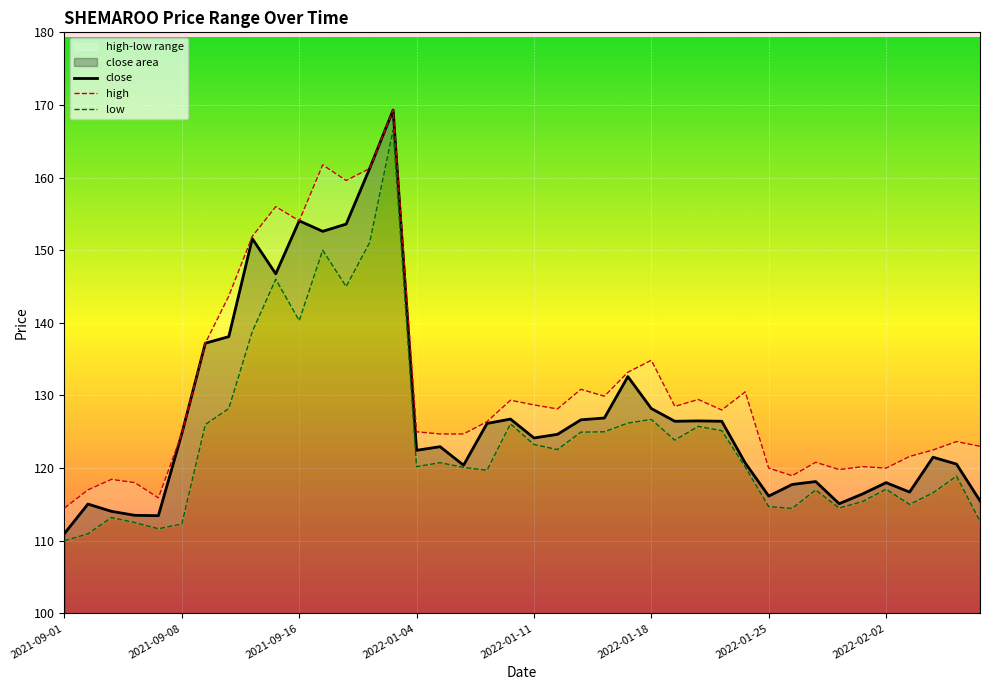

True or false: close has a value of 126.5 at 2022-01-21.

True